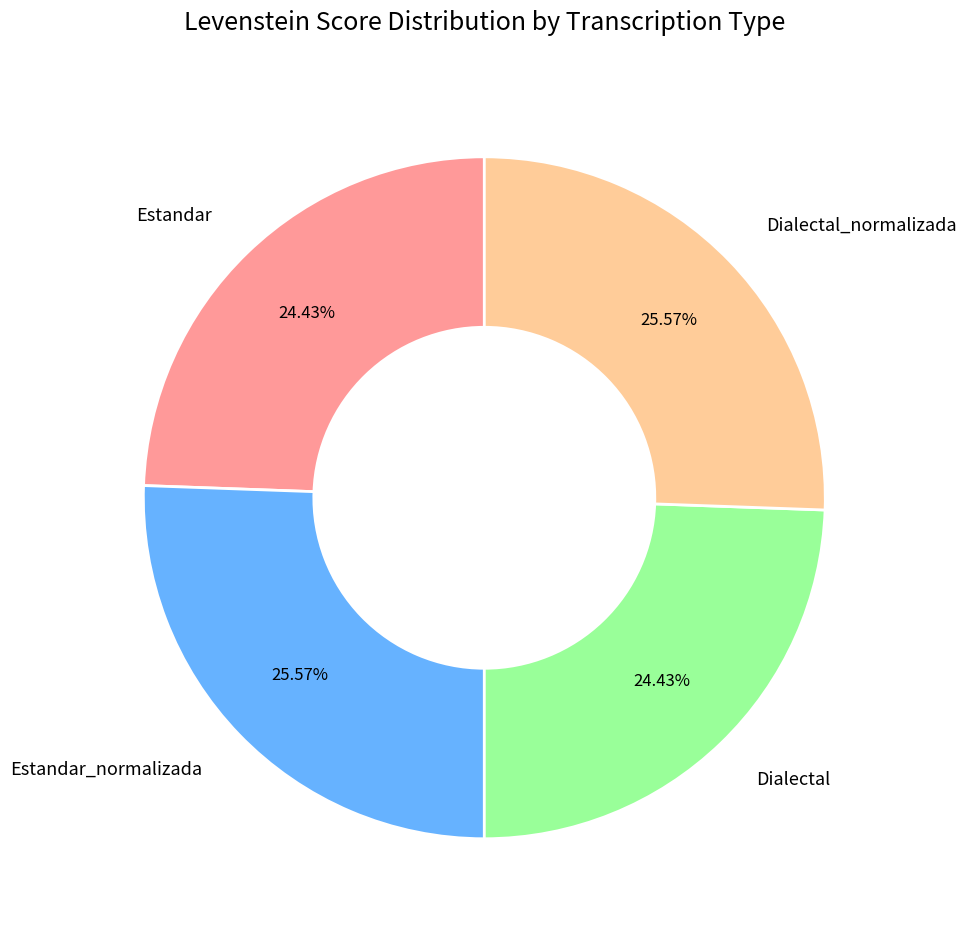

Is there any slice that represents more than half of the pie?

No